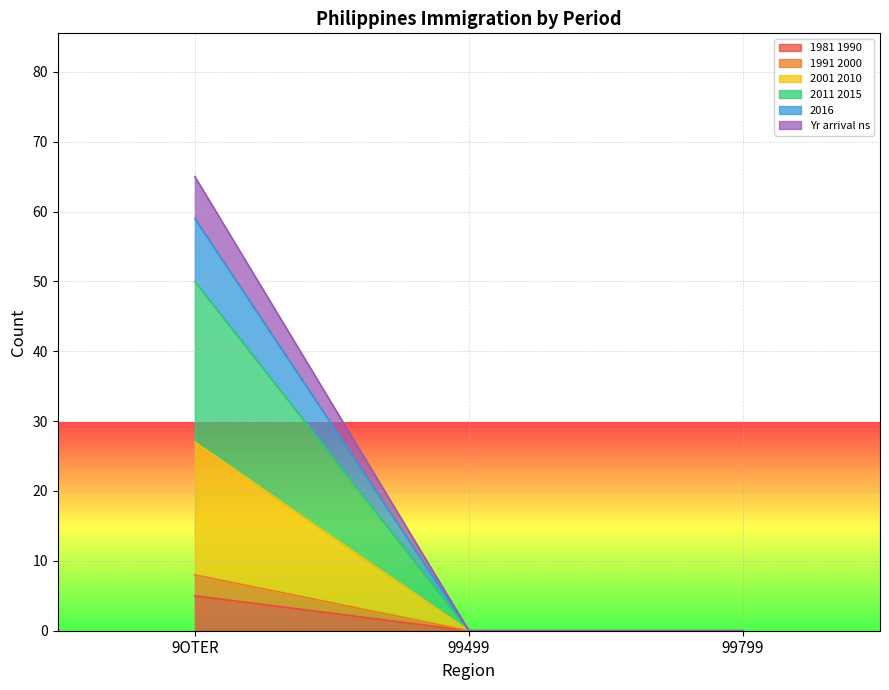

At which category is the sum across all series the highest?

9OTER